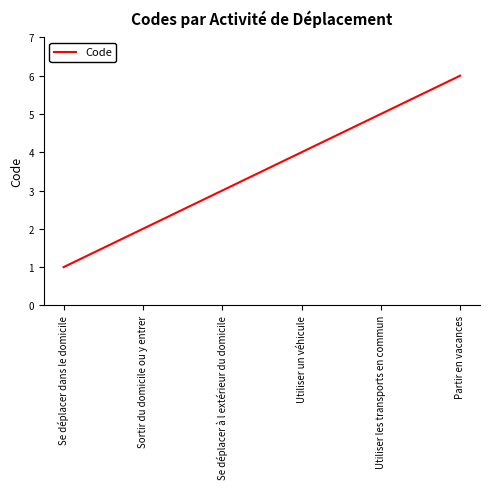

Rank the categories by value from lowest to highest.

Se déplacer dans le domicile, Sortir du domicile ou y entrer, Se déplacer à l extérieur du domicile, Utiliser un véhicule, Utiliser les transports en commun, Partir en vacances